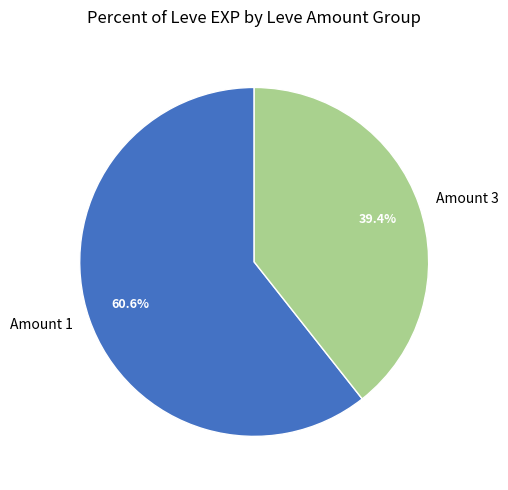

How much of the chart is everything except Amount 1?

39.4%